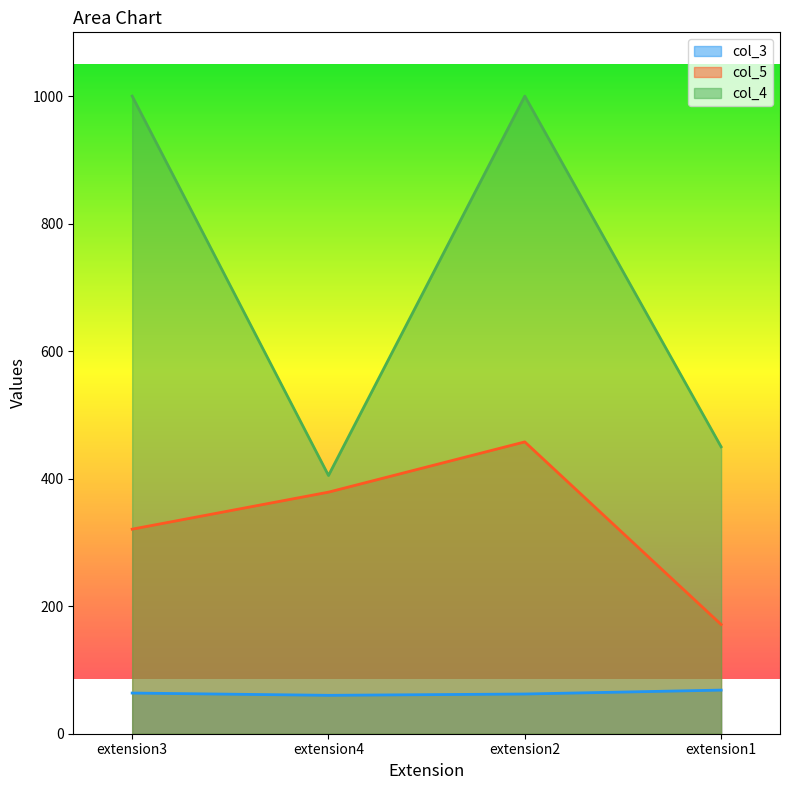

Where does the col_3 series first go above 63?

extension3